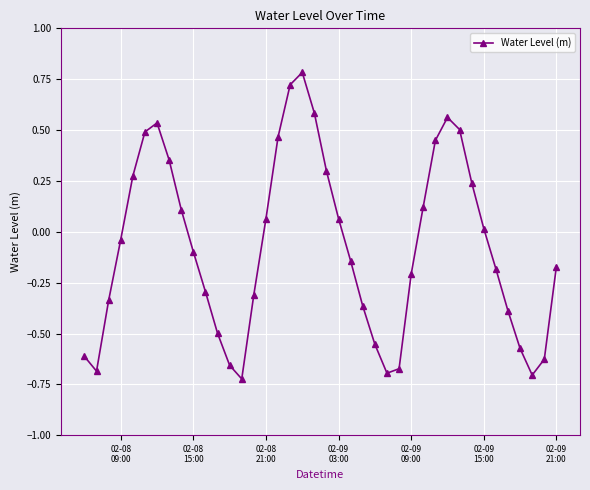

What is the difference between the second highest and minimum values?

1.4